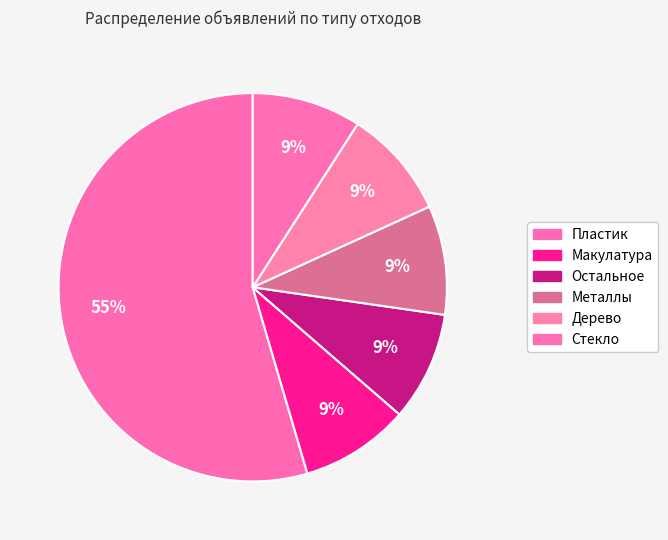

How many slices are in this pie chart?

6